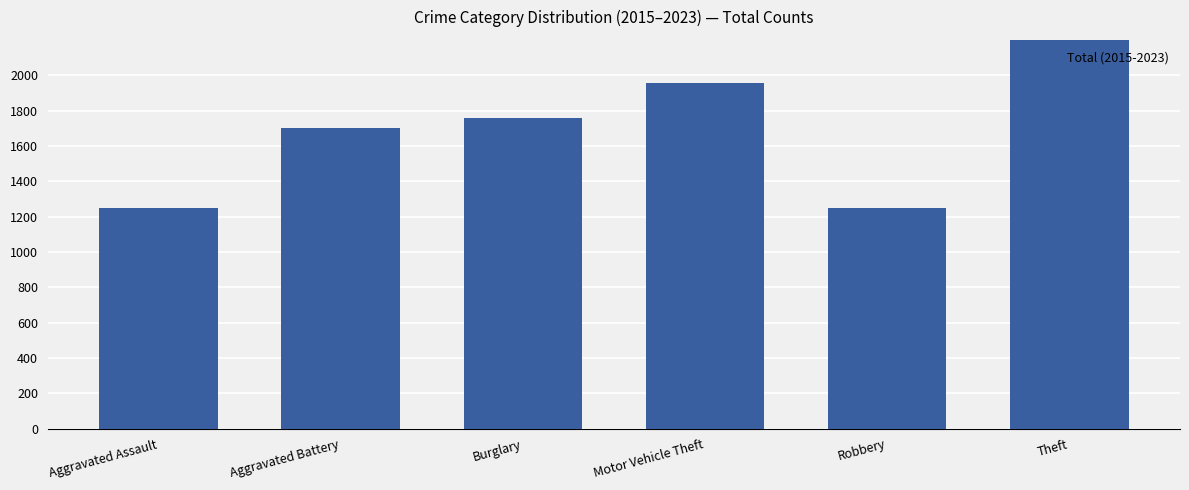

At which label does the data first exceed 1758?

Motor Vehicle Theft